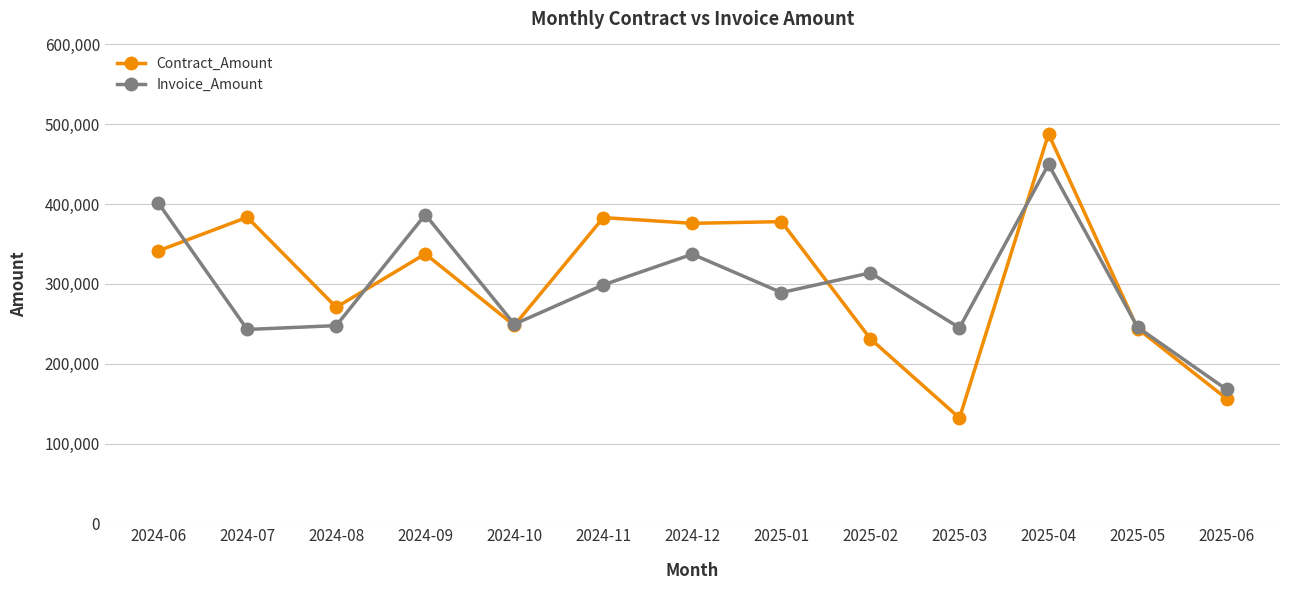

At which category does the chart reach its peak across all series?

2025-04